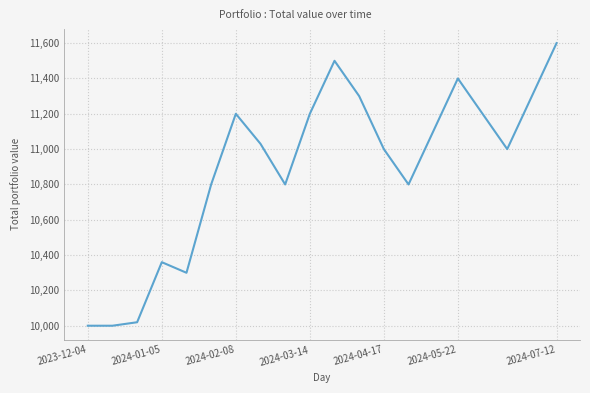

Count the number of values greater than 11029.

10